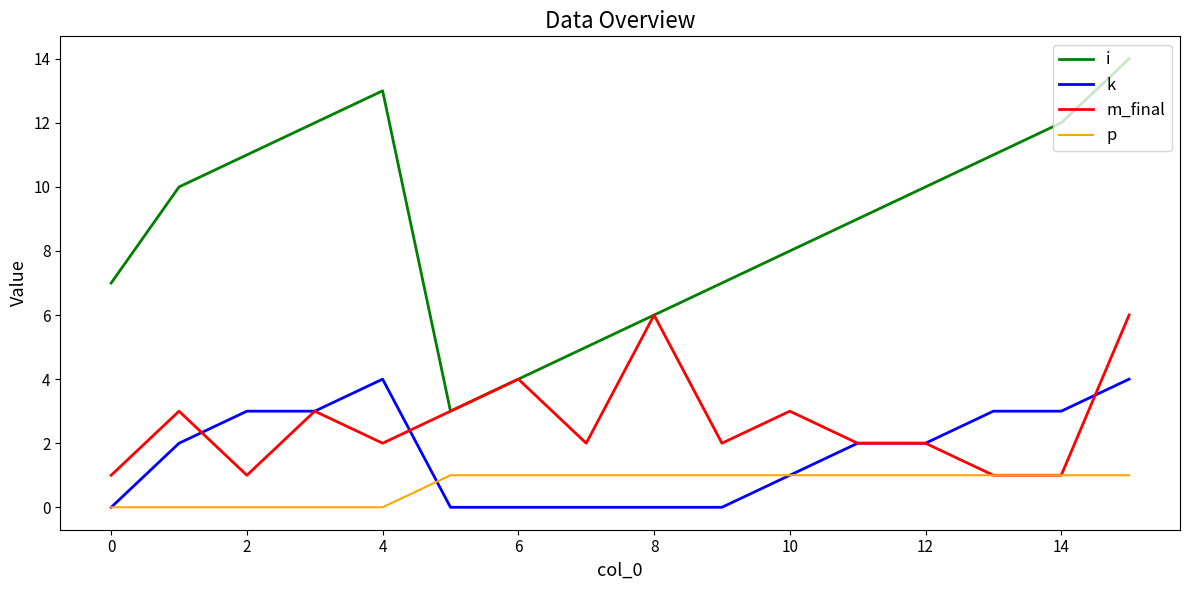

List the series in order of their peak value, lowest first.

p, k, m_final, i